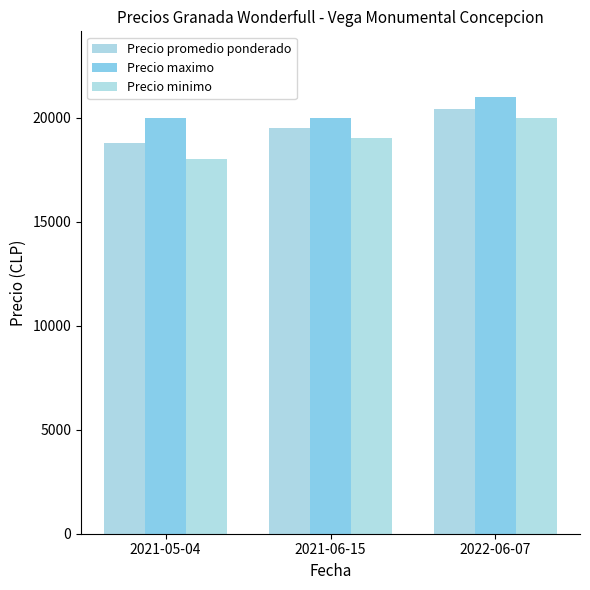

What position from the right is 2022-06-07?

1